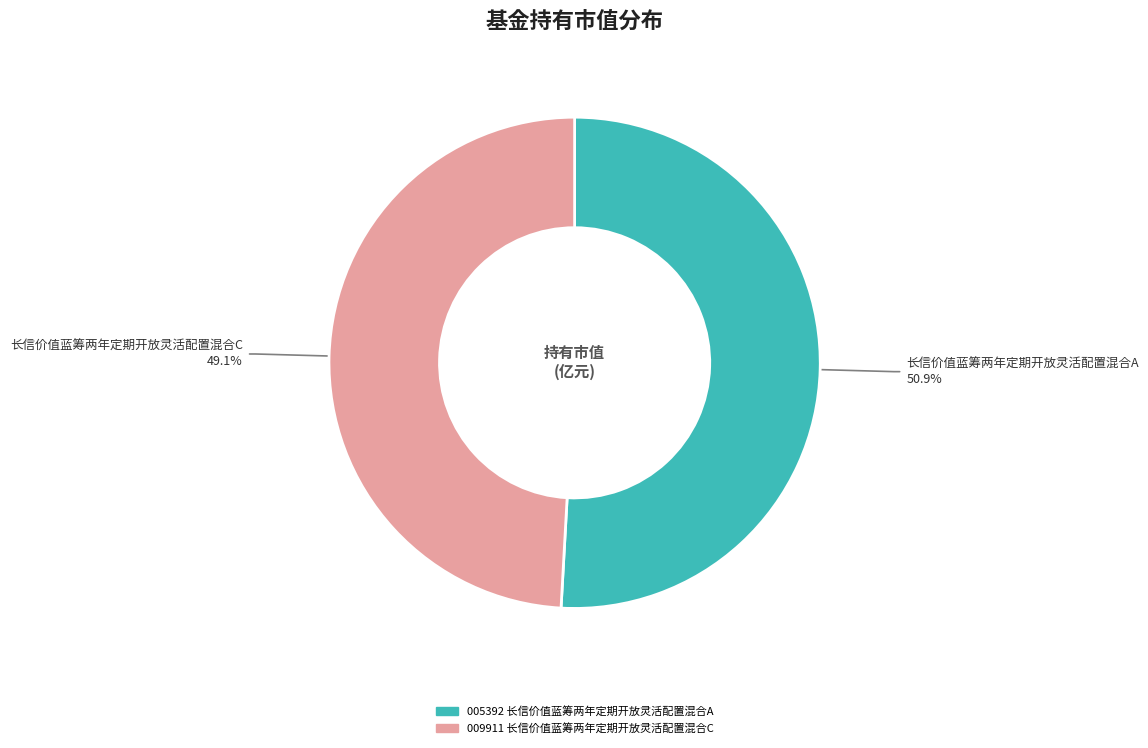

What percentage is the 长信价值蓝筹两年定期开放灵活配置混合A slice, to the nearest percent?

51%